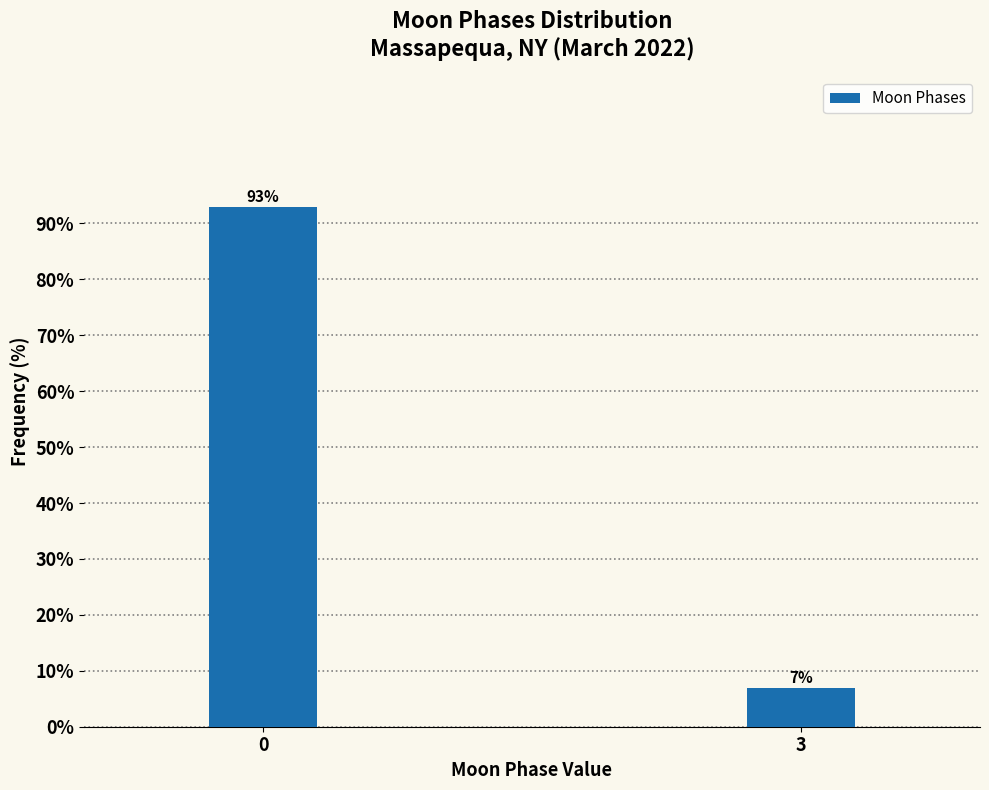

Reading left to right, what are all the values shown in this chart?

0=93.0	3=7.0